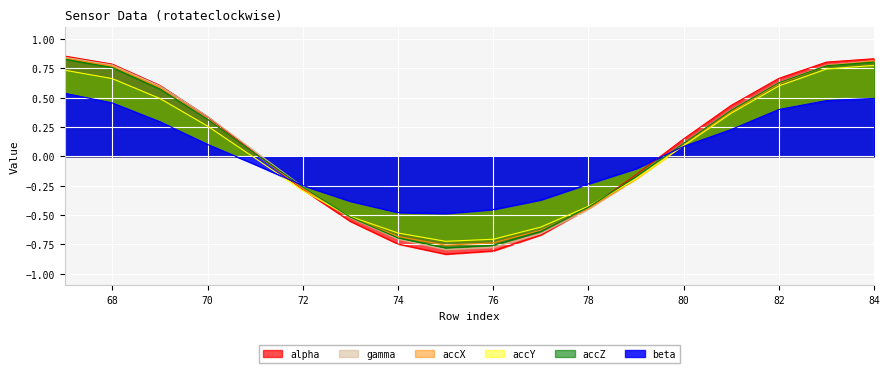

What is the value of the accY point at the 4th from the left?

0.3